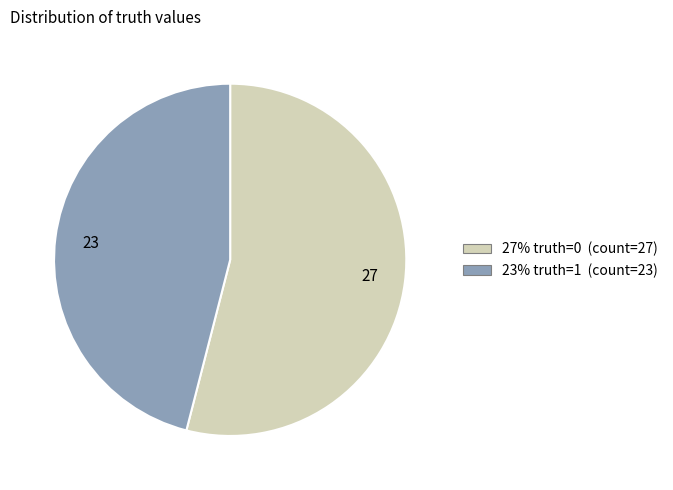

Does any single category account for the majority?

Yes